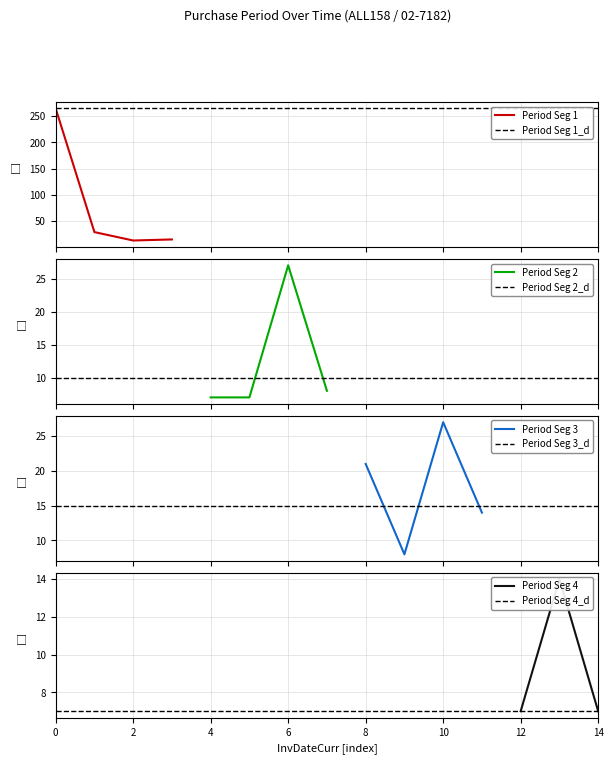

True or false: Period Seg 1 has more than 2 points higher than both neighbors.

False